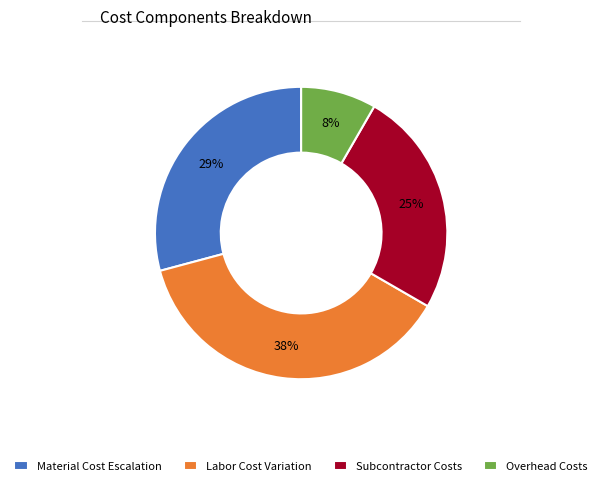

Is there any slice that represents more than half of the pie?

No